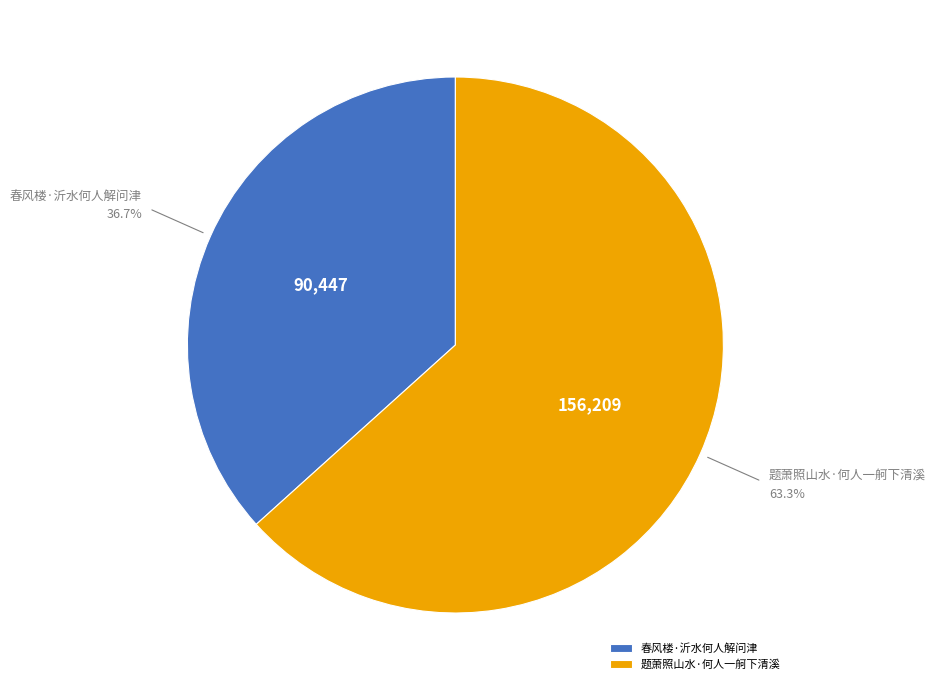

Rank the categories by value from highest to lowest.

题萧照山水·何人一舸下清溪, 春风楼·沂水何人解问津